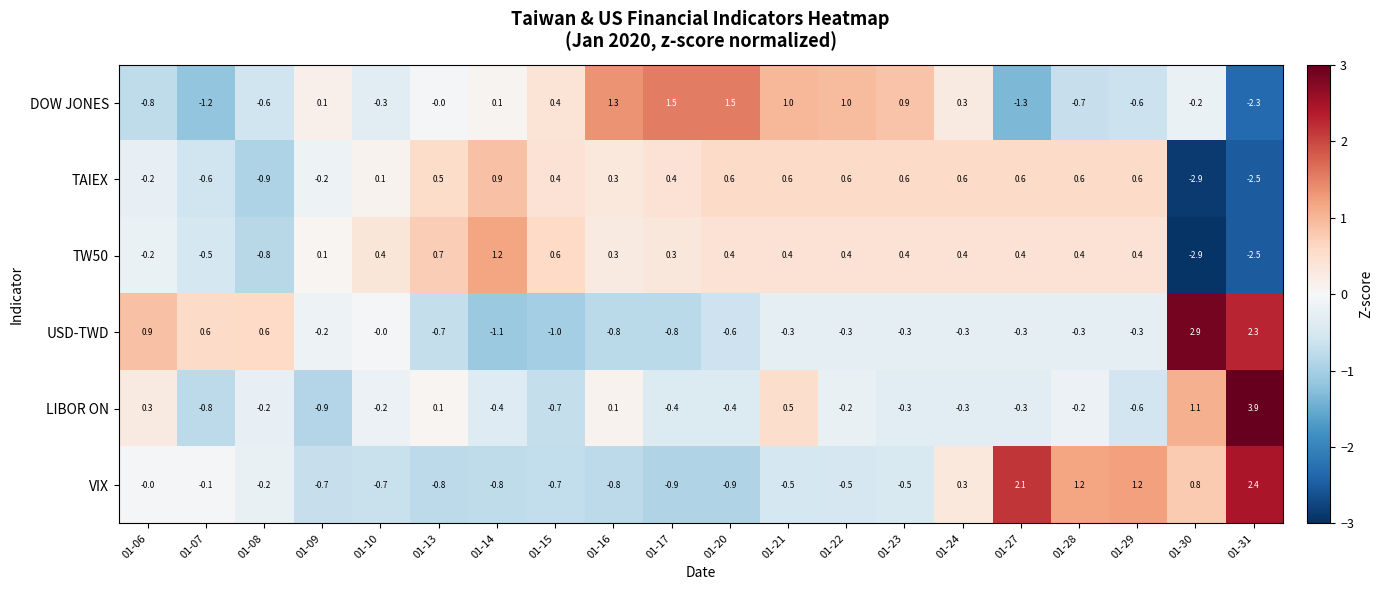

What is the approximate value of LIBOR ON at 01-20?

-0.4